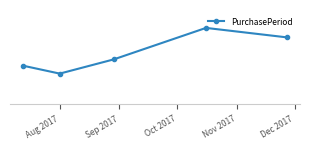

What is the difference between the maximum and second lowest values?

24